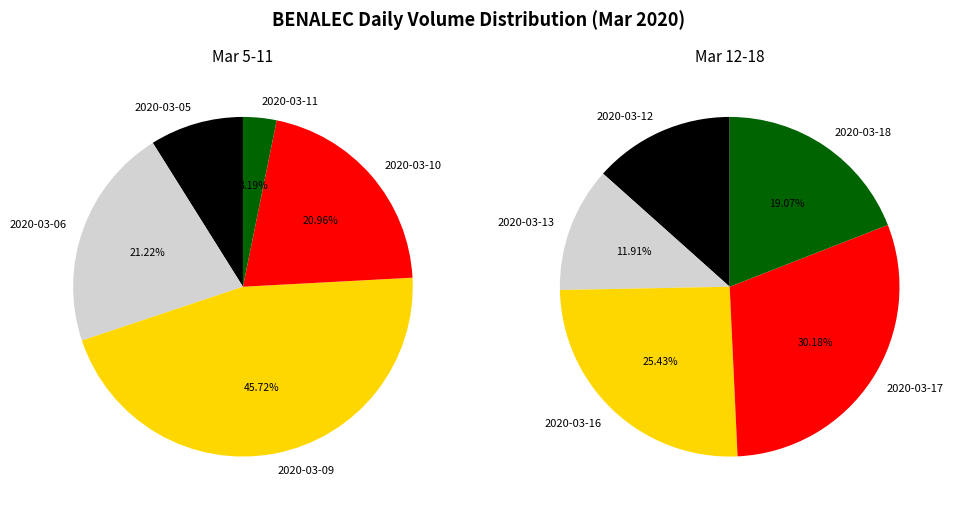

Rank the categories by value from highest to lowest.

2020-03-09, 2020-03-06, 2020-03-10, 2020-03-17, 2020-03-16, 2020-03-18, 2020-03-05, 2020-03-12, 2020-03-13, 2020-03-11